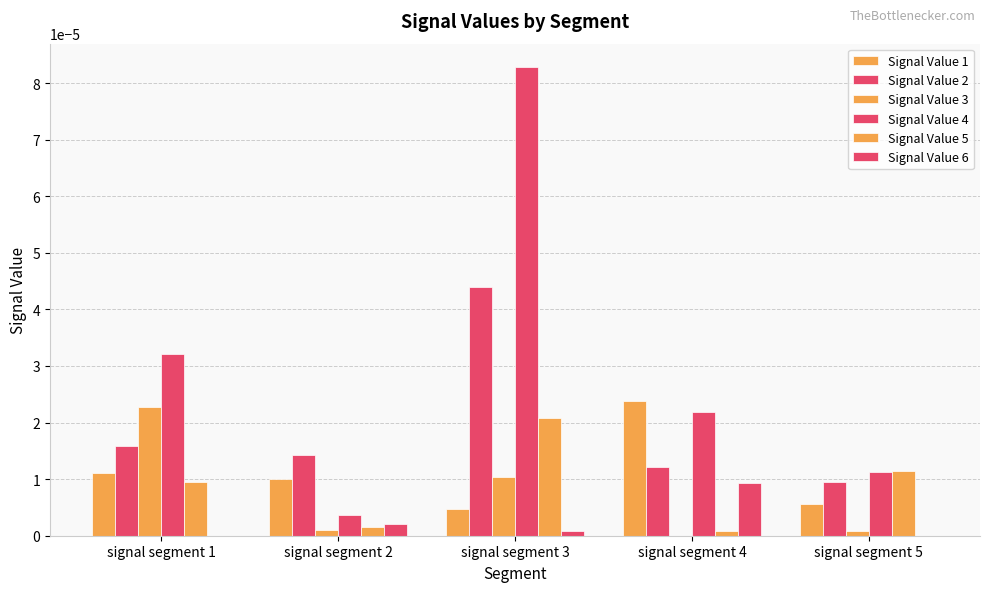

Between signal segment 3 and signal segment 5, which is larger?

signal segment 5